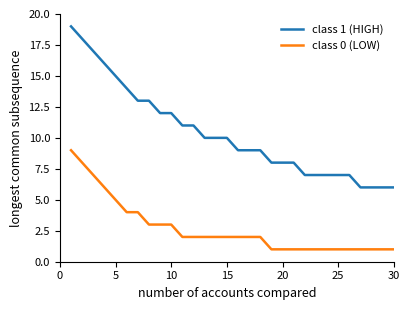

What is the lowest value of the class 1 (HIGH) series?

6